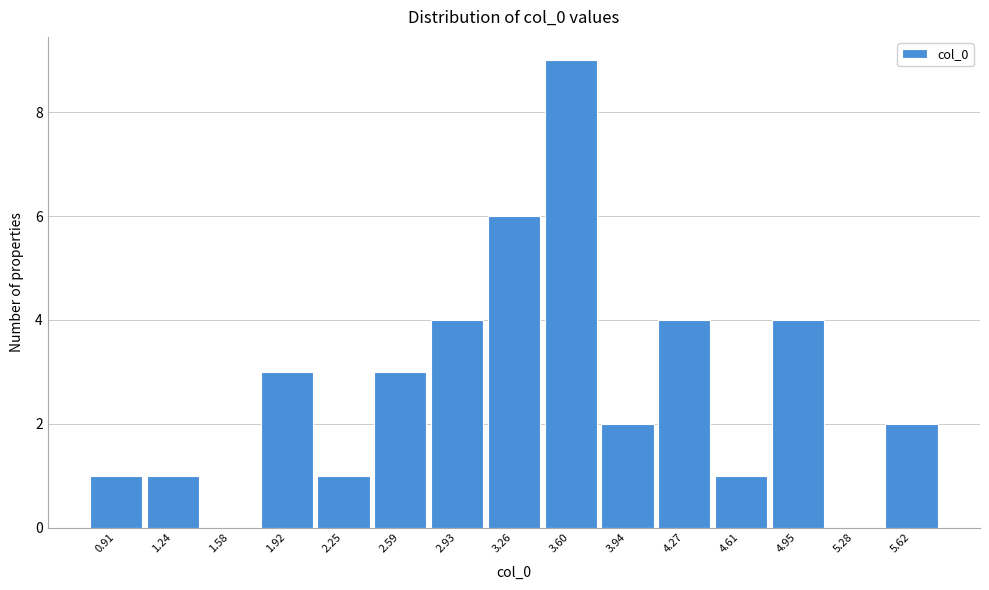

Reading left to right, list all the values displayed in this chart.

0.91=1	1.24=1	1.58=0	1.92=3	2.25=1	2.59=3	2.93=4	3.26=6	3.60=9	3.94=2	4.27=4	4.61=1	4.95=4	5.28=0	5.62=2